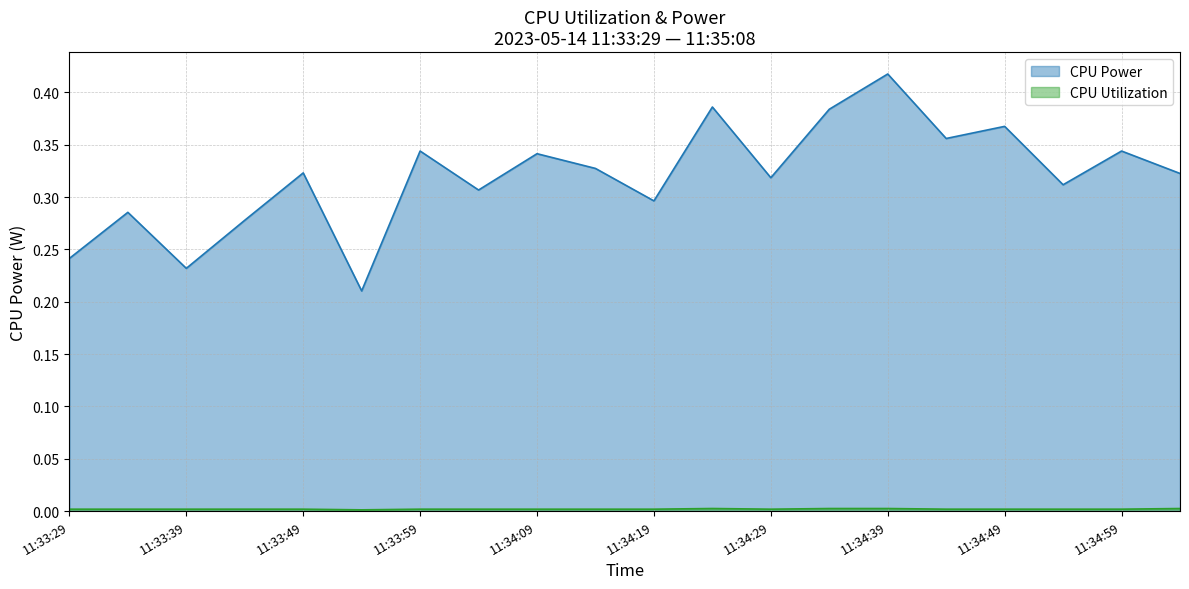

True or false: CPU Utilization has a value of 0.0 at 11:34:39.

False